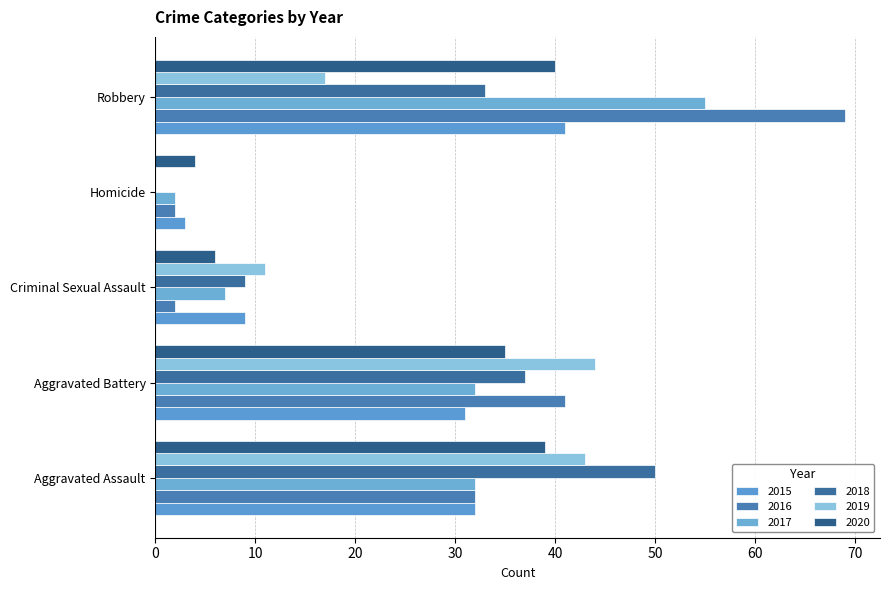

How many values in 2018 are above zero?

4